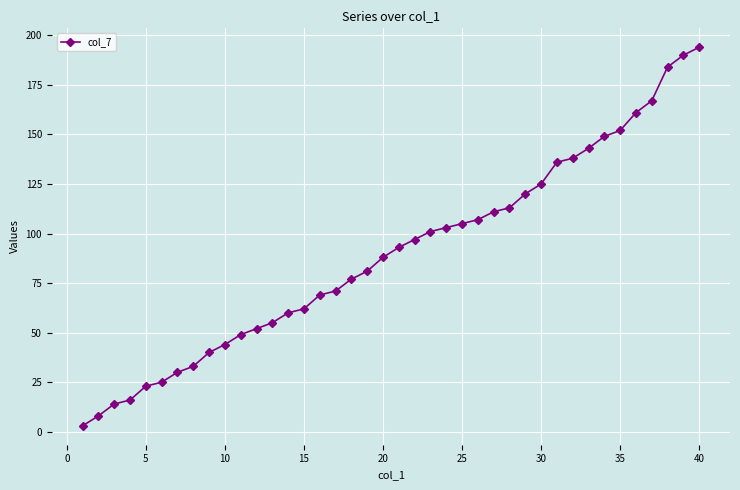

What is the difference between the maximum and minimum values?

191